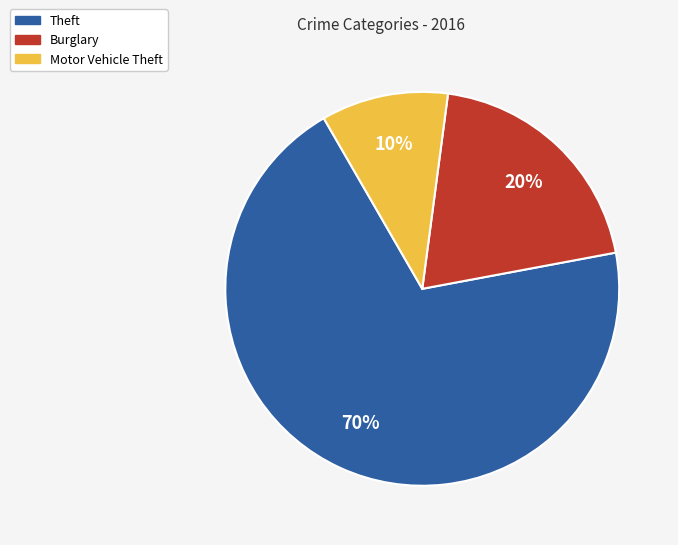

Is there any slice that represents more than half of the pie?

Yes